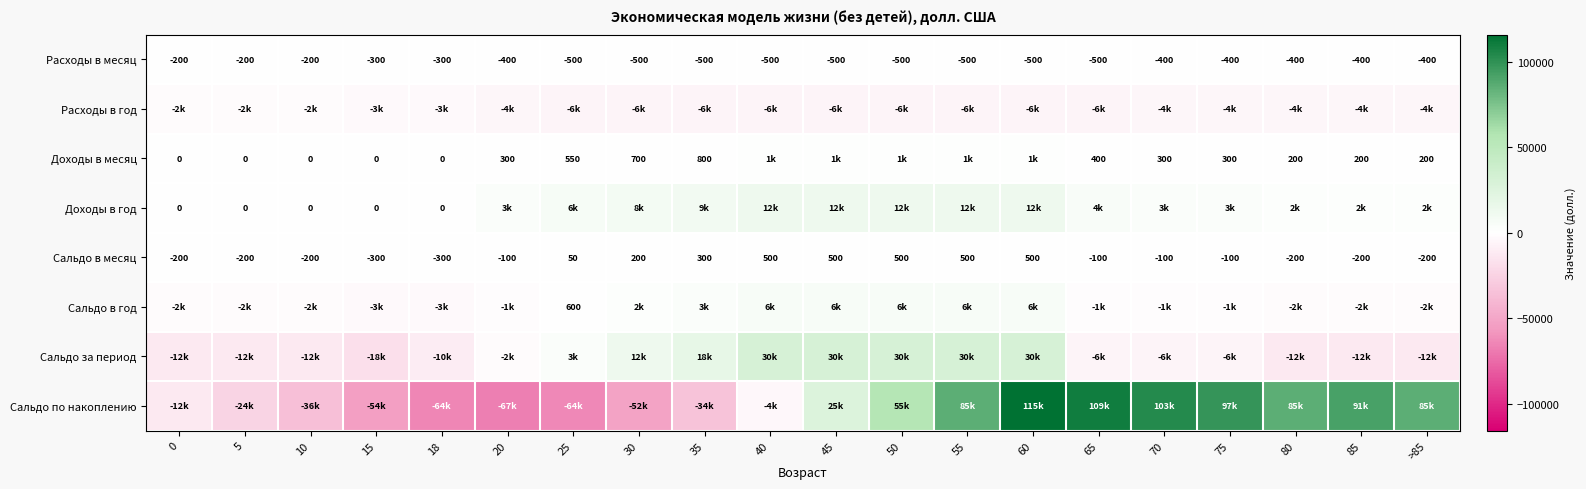

What is the difference between the maximum and minimum values in the Сальдо в месяц series?

800